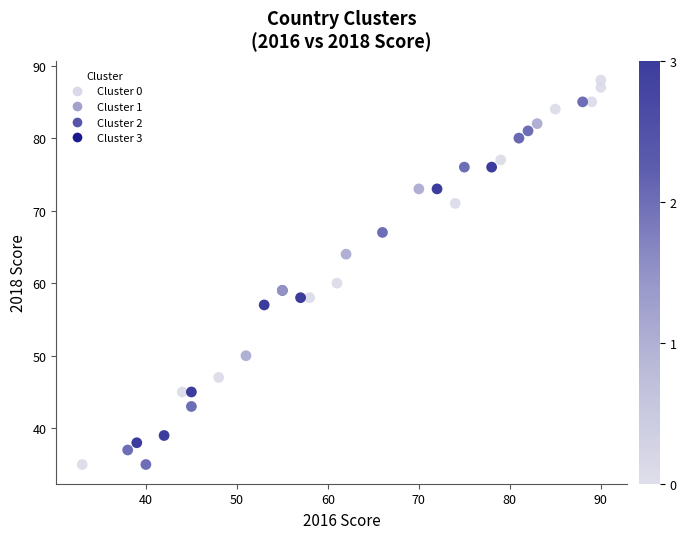

What Y value in the scatter plot is closest to 61?

60